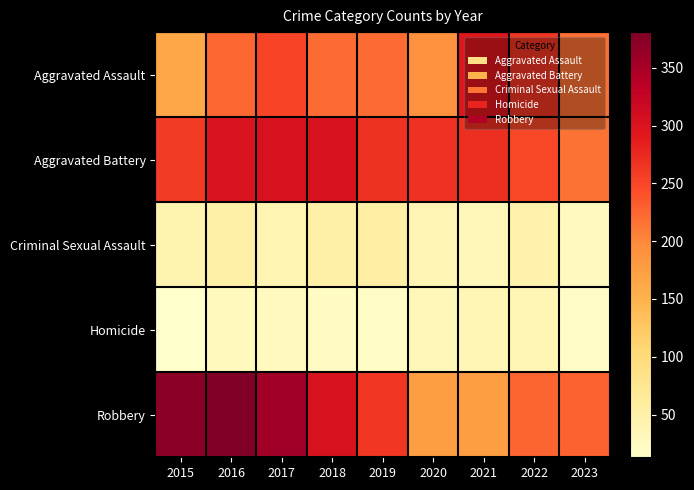

What is the maximum value shown in the chart?

381